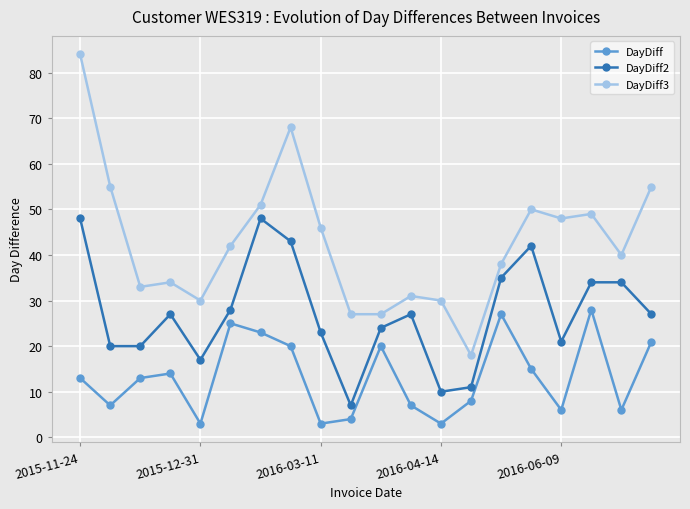

How many interior local valleys does the DayDiff series have?

6